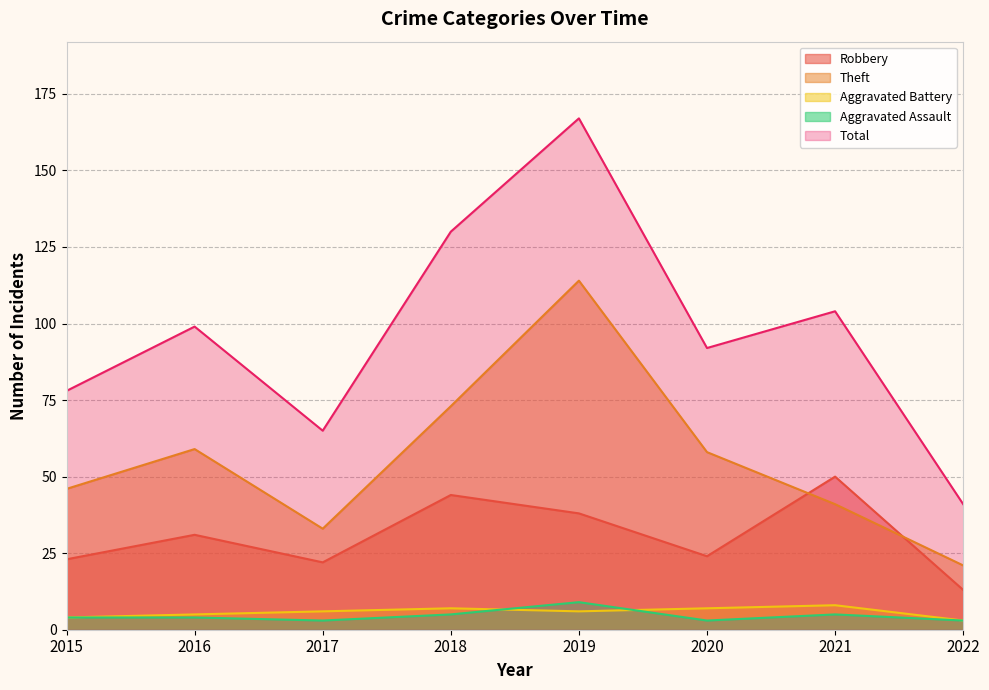

What is the minimum value for Theft?

21